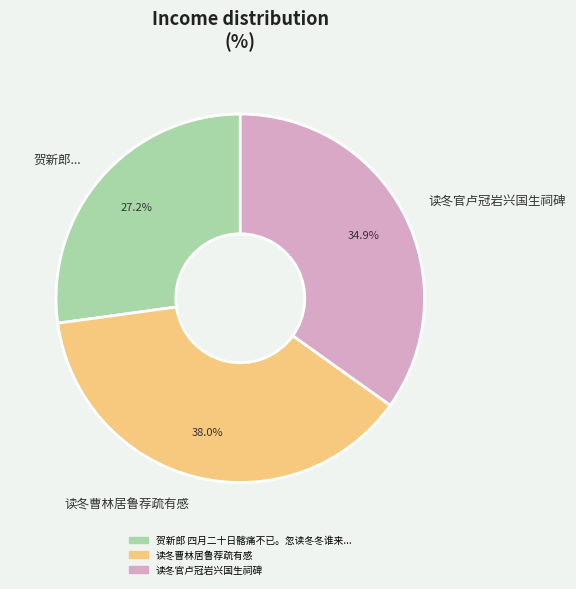

Rank the categories by value from lowest to highest.

贺新郎..., 读冬官卢冠岩兴国生祠碑, 读冬曹林居鲁荐疏有感